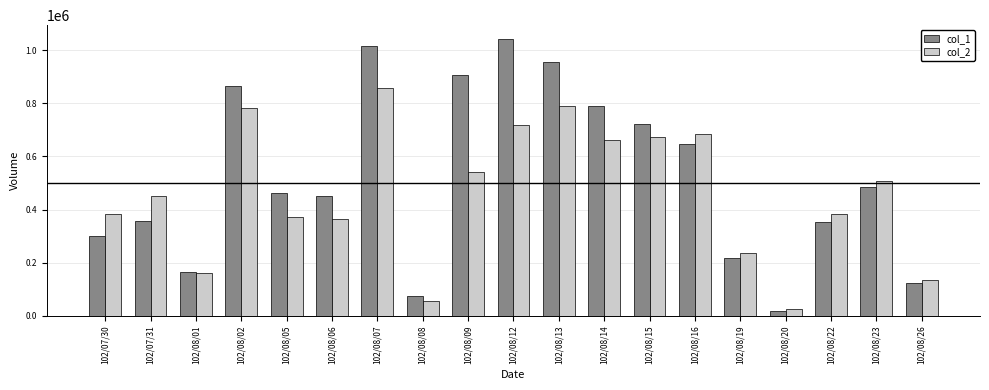

What are all the series names shown in the legend?

col_1, col_2